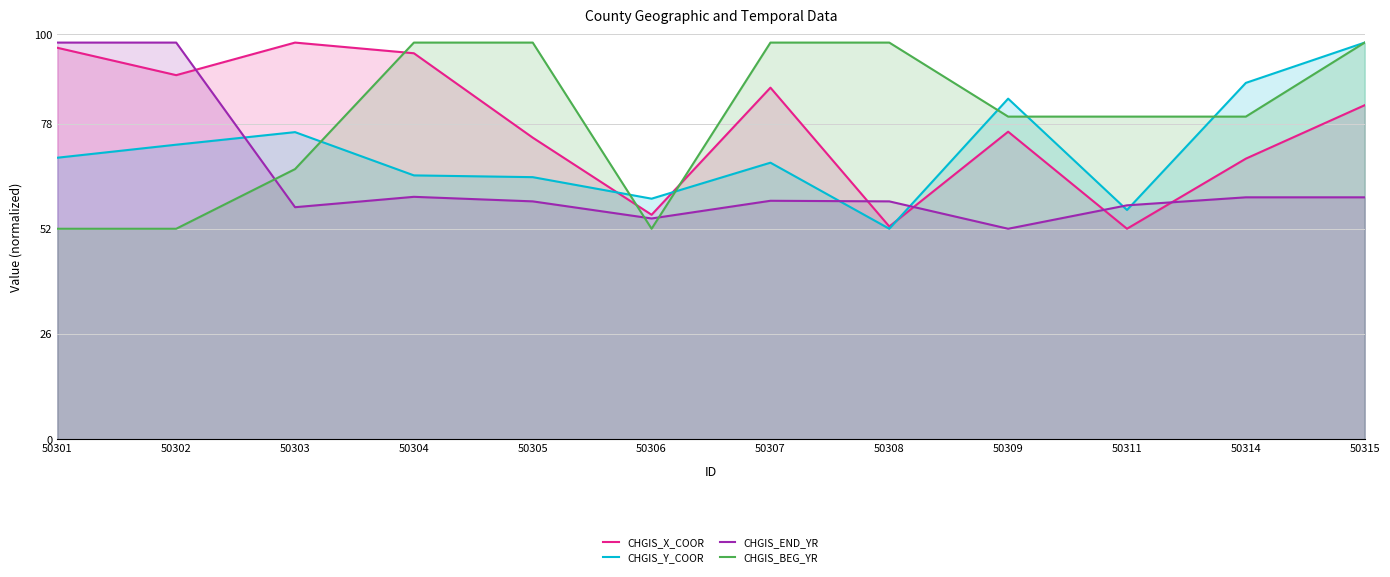

At which category is the sum across all series the highest?

50315